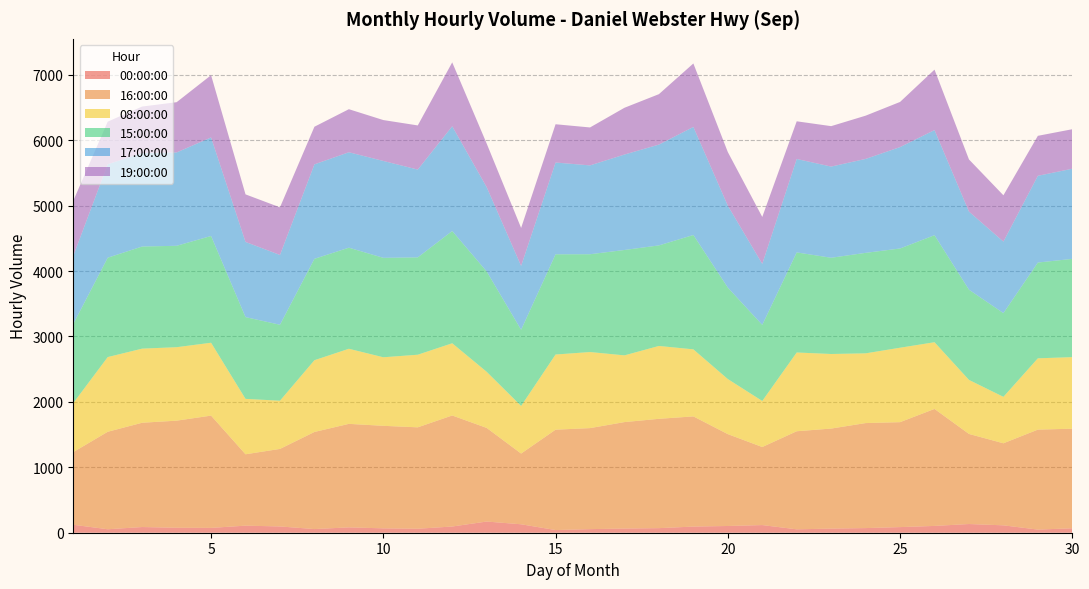

Reading left to right, what are all the values shown in this chart?

00:00:00: 122	53	87	76	74	108	96	56	82	67	61	95	171	129	41	55	64	70	94	103	117	52	63	71	86	104	133	113	48	68
16:00:00: 1110	1490	1594	1637	1716	1091	1185	1484	1582	1567	1550	1697	1431	1081	1534	1544	1627	1671	1684	1404	1193	1499	1529	1605	1604	1788	1377	1254	1528	1522
08:00:00: 750	1142	1133	1123	1114	847	737	1097	1148	1048	1110	1104	858	728	1149	1163	1020	1114	1025	842	704	1204	1140	1066	1138	1020	826	710	1090	1094
15:00:00: 1209	1519	1561	1550	1632	1250	1161	1550	1545	1520	1488	1716	1534	1164	1532	1495	1611	1537	1748	1398	1163	1530	1471	1536	1517	1636	1379	1280	1464	1502
17:00:00: 1041	1428	1429	1427	1506	1149	1067	1444	1459	1481	1342	1601	1289	977	1403	1358	1459	1541	1652	1252	933	1428	1394	1436	1550	1607	1194	1093	1326	1378
19:00:00: 842	652	711	768	952	727	728	575	658	625	675	977	666	580	585	580	715	771	970	820	717	576	618	661	690	924	797	708	611	604